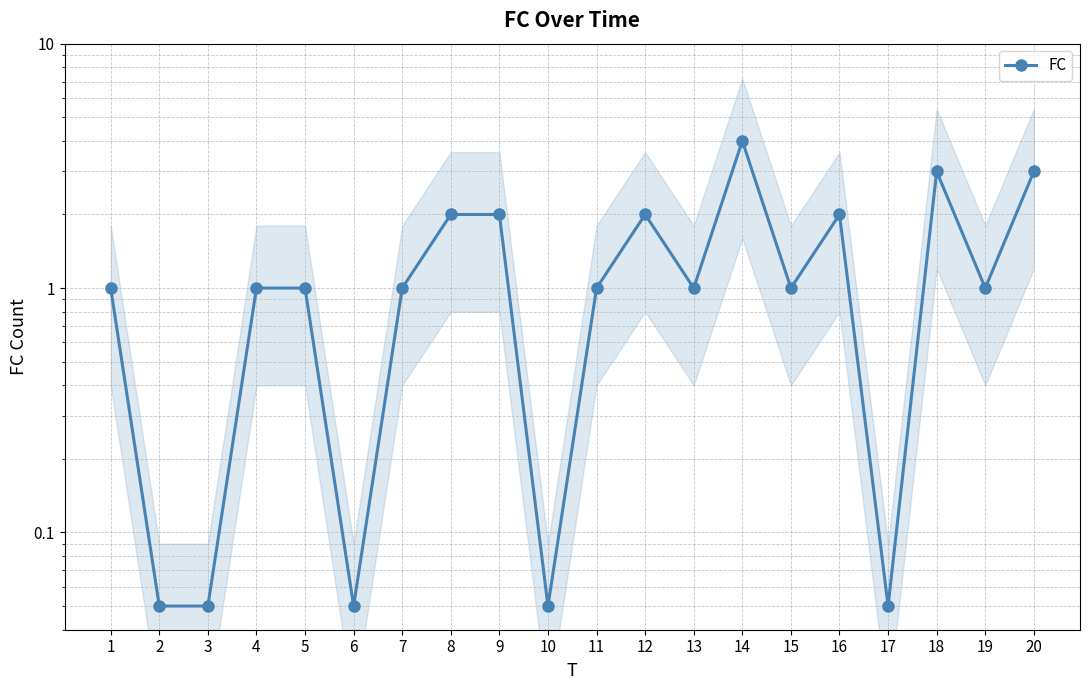

What is the difference between the maximum and second lowest values?

4.0